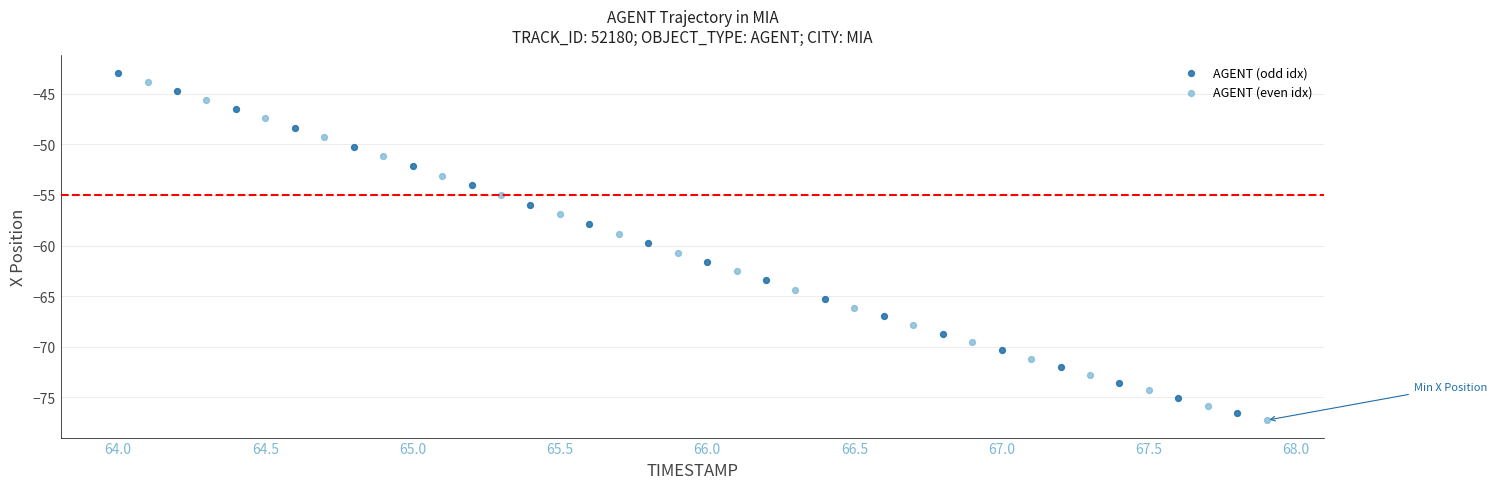

What are all the series names shown in the legend?

AGENT (odd idx), AGENT (even idx)